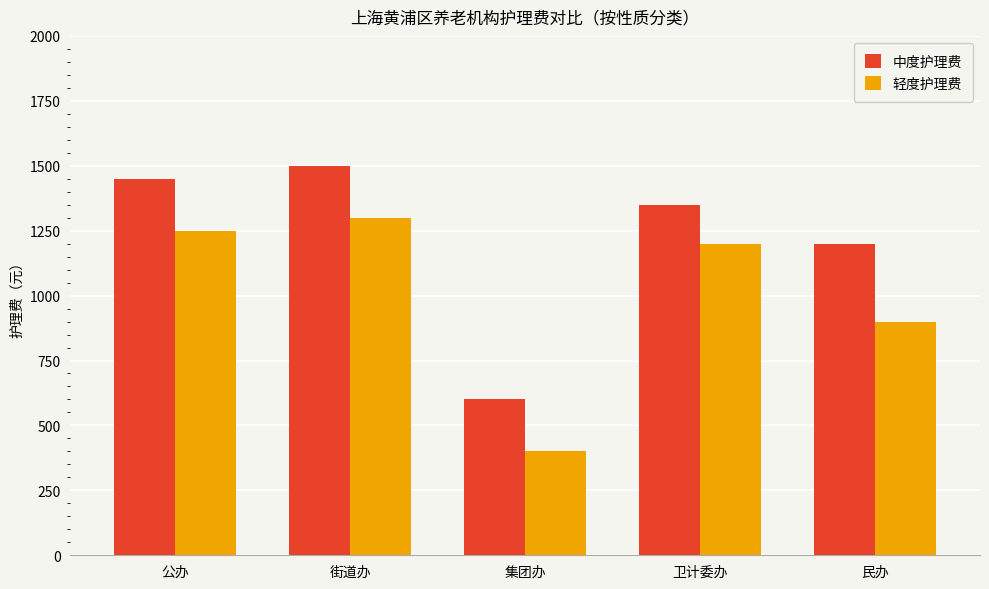

What is the value of the 中度护理费 bar at the 3rd from the left?

600